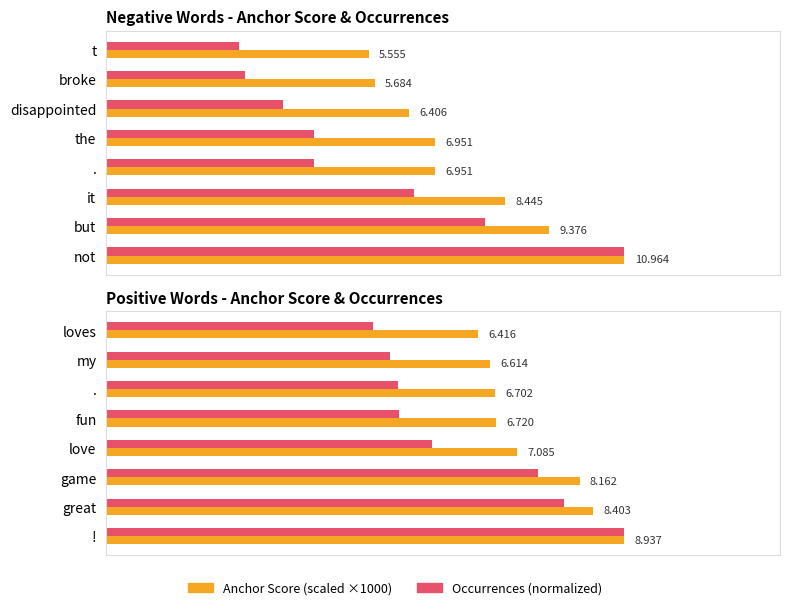

How many values in the Anchor Score (Positive) series exceed 7?

4